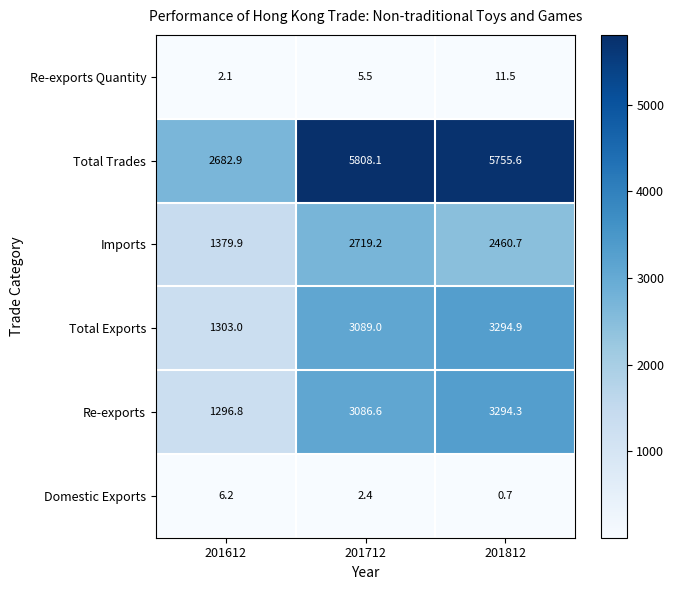

Which series changed the most between 201612 and 201712?

Total Trades